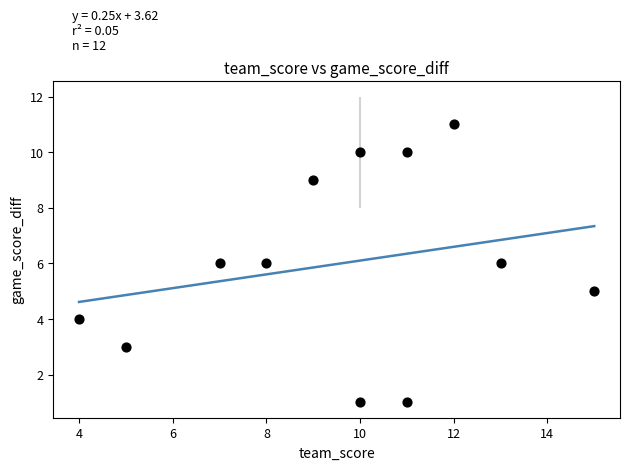

What is the average X value?

10